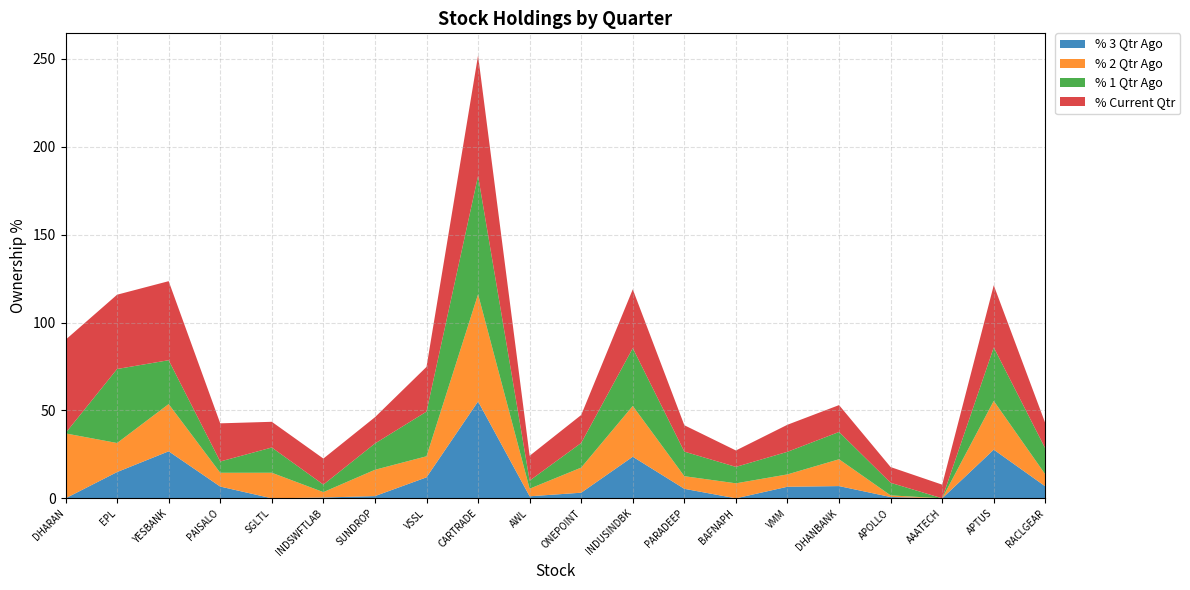

Reading left to right, transcribe all the data shown in this chart.

% 3 Qtr Ago: 0.0	14.9	26.7	6.7	0.0	0.5	1.3	11.9	55.1	1.2	3.2	23.7	5.4	0.0	6.6	7.0	0.7	0.0	27.7	6.8
% 2 Qtr Ago: 36.9	16.5	26.9	7.8	14.5	3.1	15.0	12.0	61.0	4.3	14.3	28.9	7.2	8.5	7.0	15.3	0.9	0.0	27.7	6.8
% 1 Qtr Ago: 0.2	42.1	24.9	6.4	14.4	4.3	14.9	25.4	67.3	4.6	14.0	32.9	14.0	9.3	12.9	15.5	7.2	0.0	30.4	14.7
% Current Qtr: 53.1	42.3	45.0	21.7	14.6	14.8	14.9	25.4	68.5	14.1	15.9	33.5	15.0	9.3	15.4	15.3	8.9	7.8	35.4	14.4